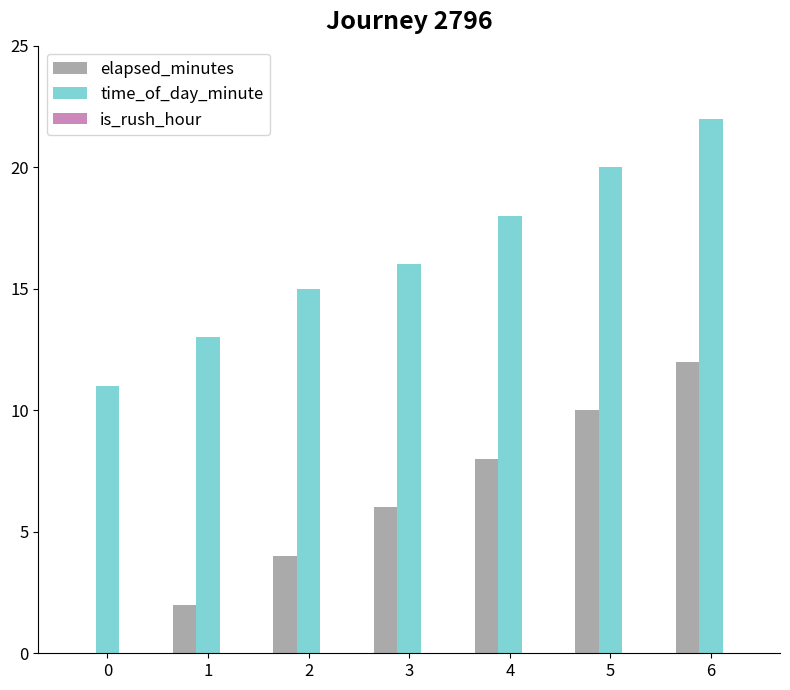

At which category does the chart reach its peak across all series?

6